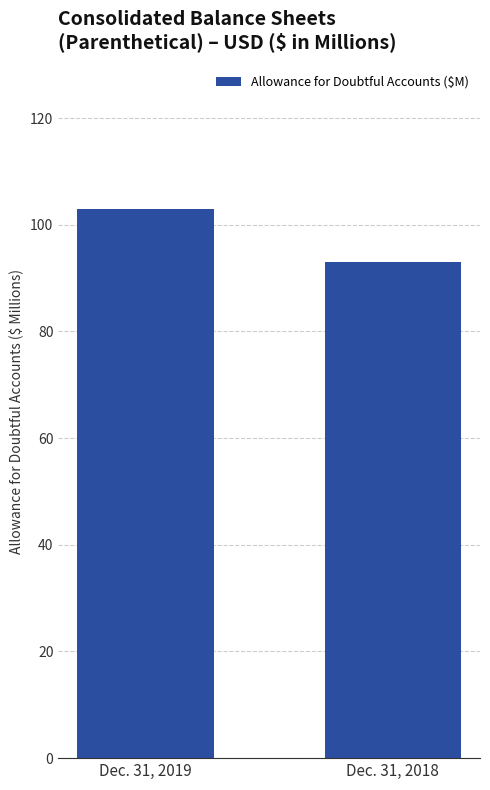

How many values are between 93 and 103?

2